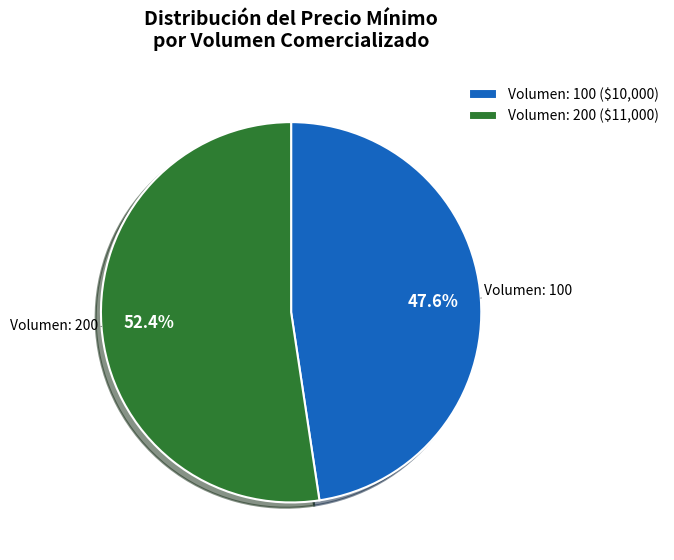

Which slice is the largest?

Volumen: 200 ($11,000)